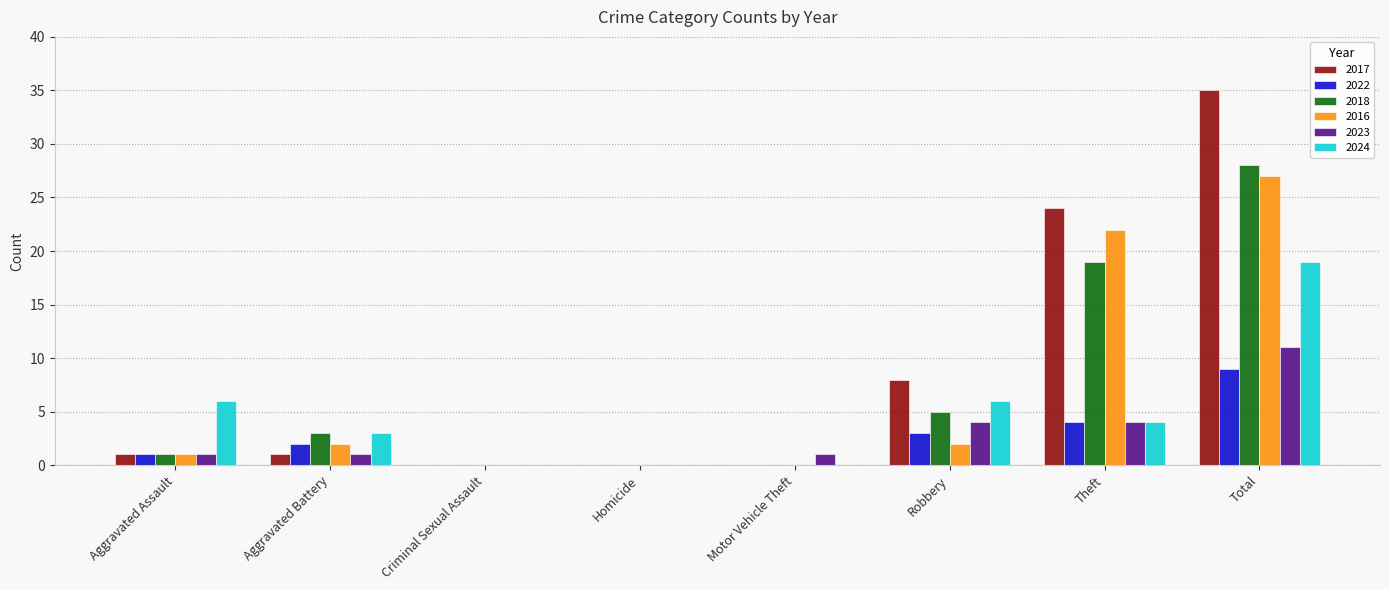

Are the bars horizontal?

No